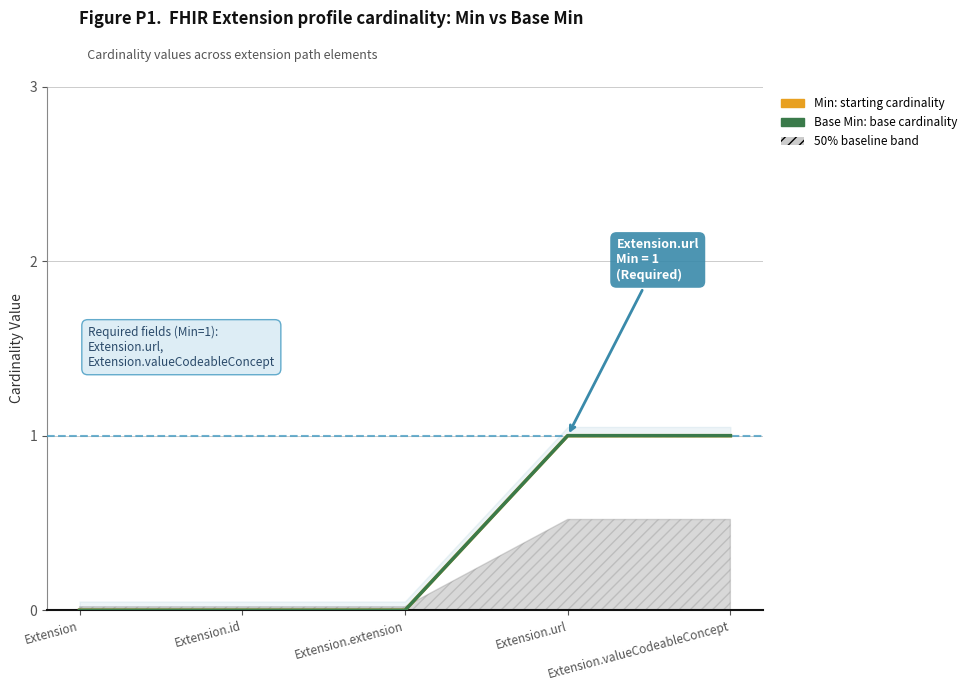

How many values in the Base Min series exceed 0?

2